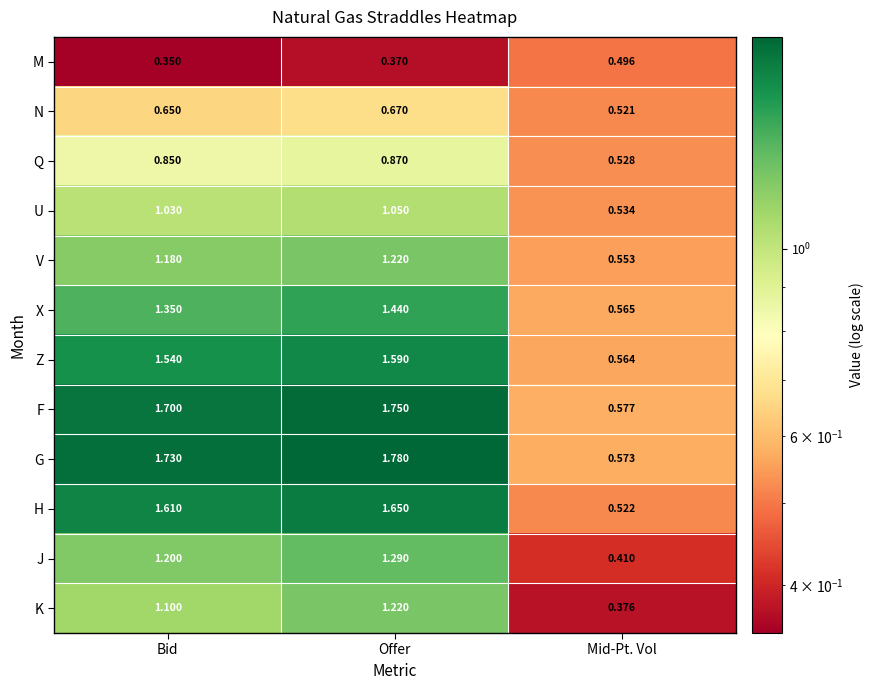

Which label corresponds to the smallest value in the chart?

Bid